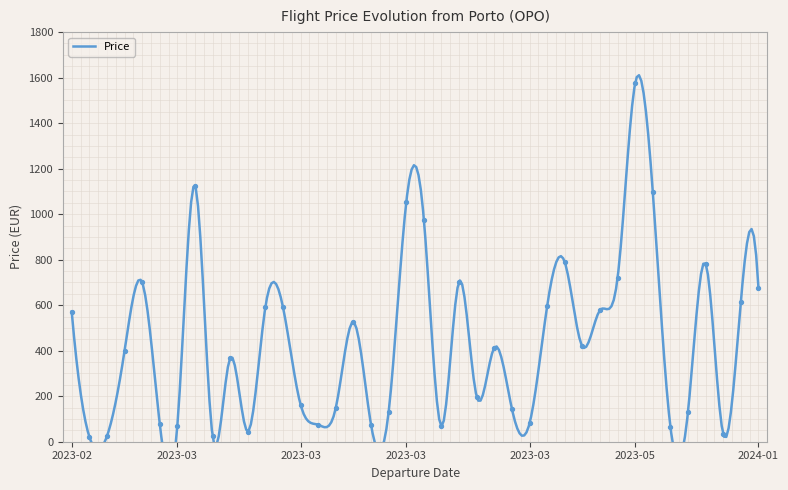

Between 2023-12-26 and 2023-03-02, which is larger?

2023-03-02